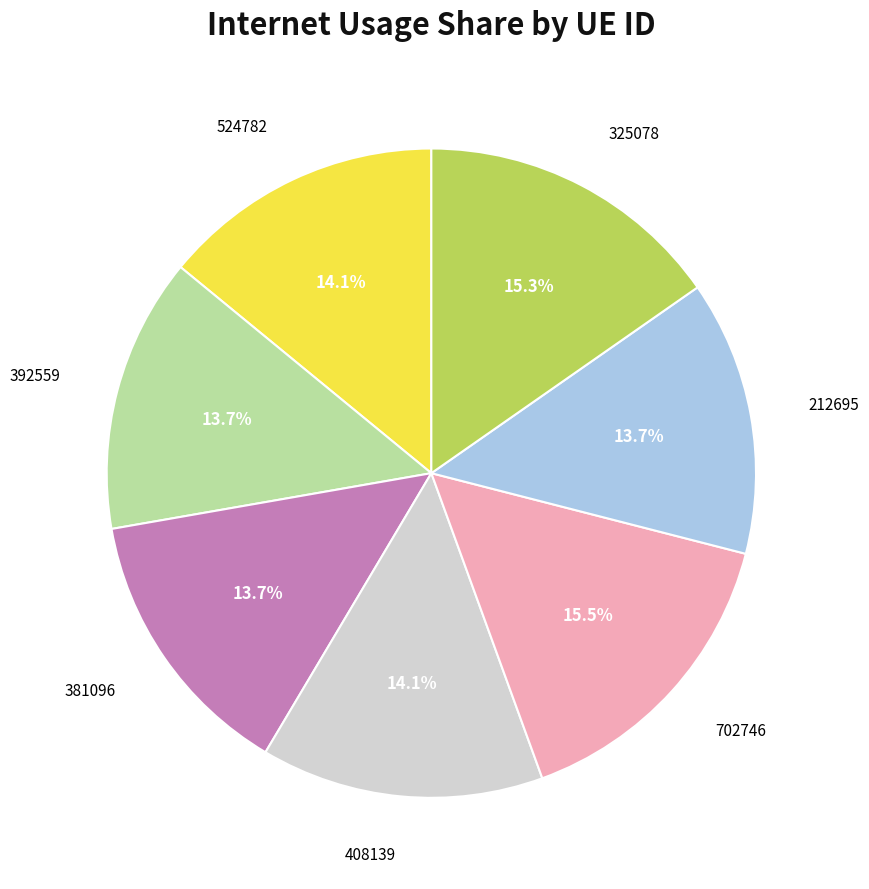

What percentage is NOT represented by 325078?

84.7%